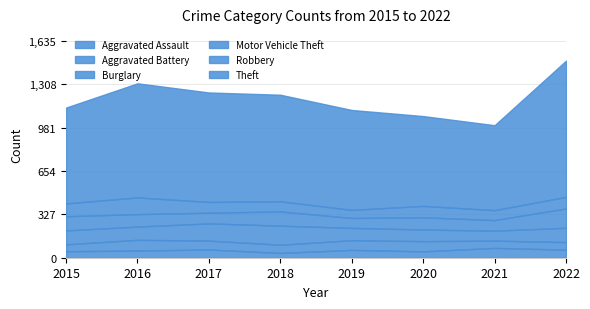

What is the value of the Aggravated Assault point at the 6th from the left?

48